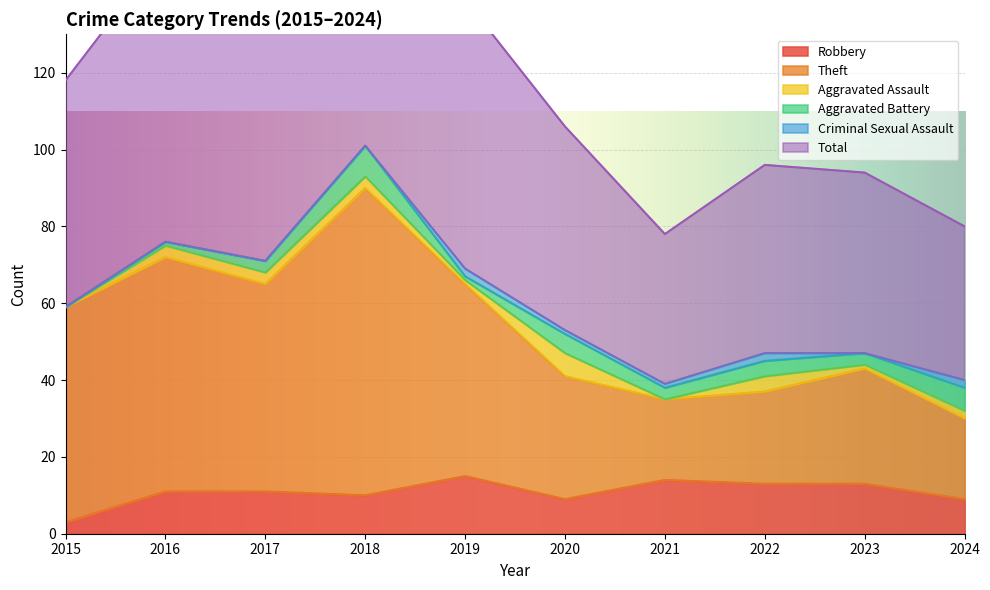

The Robbery series shows 19 at 2016. True or false?

False